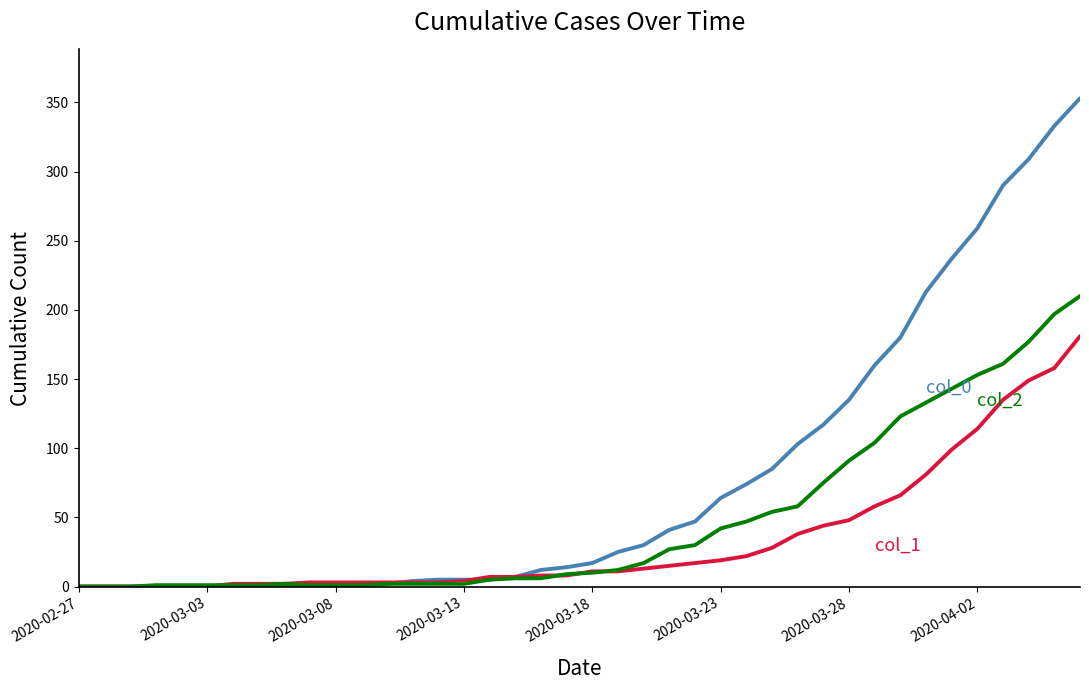

What is the greatest value displayed?

353